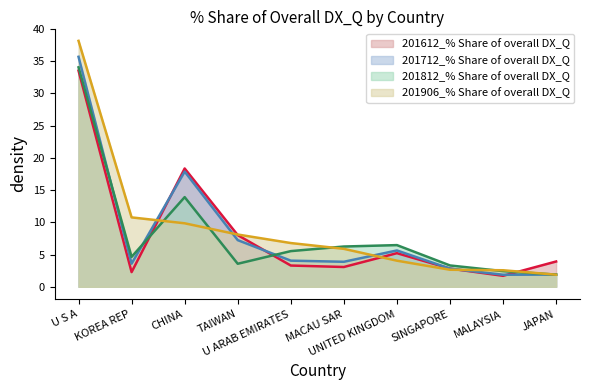

Where does the 201812_% Share of overall DX_Q series first go above 5?

U S A